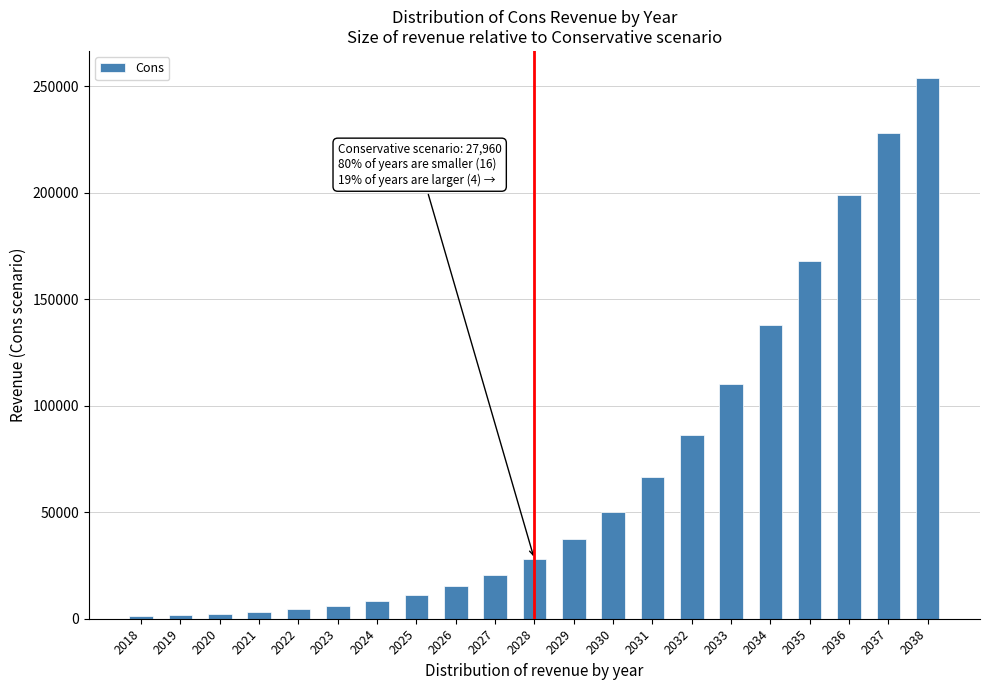

What is the change in value from 2025 to 2027?

+9528